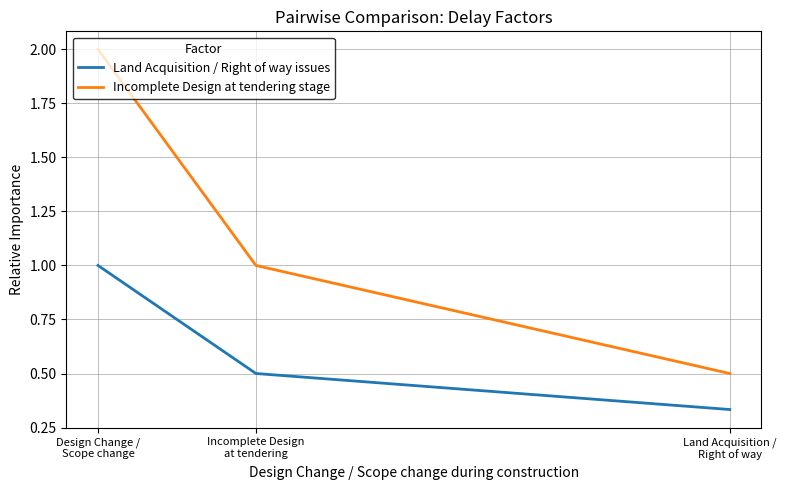

What is the sum of all Land Acquisition / Right of way issues values?

1.8